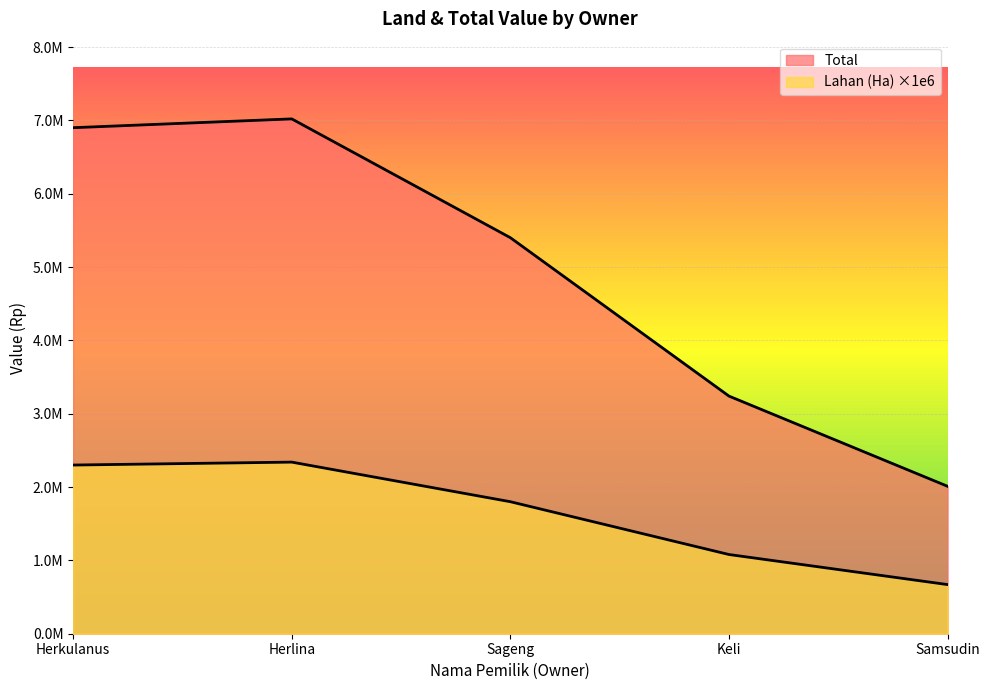

True or false: Lahan (Ha) has more than 1 points higher than both neighbors.

False